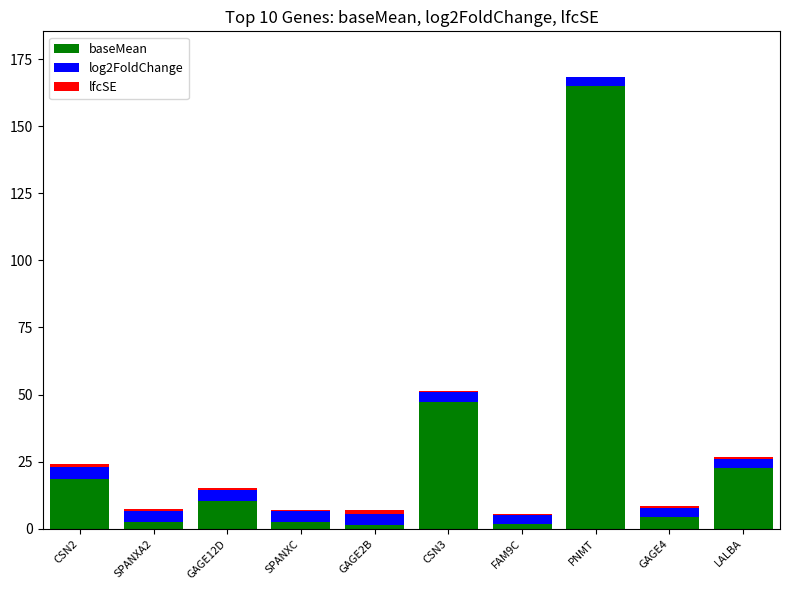

At which category is the sum across all series the highest?

PNMT